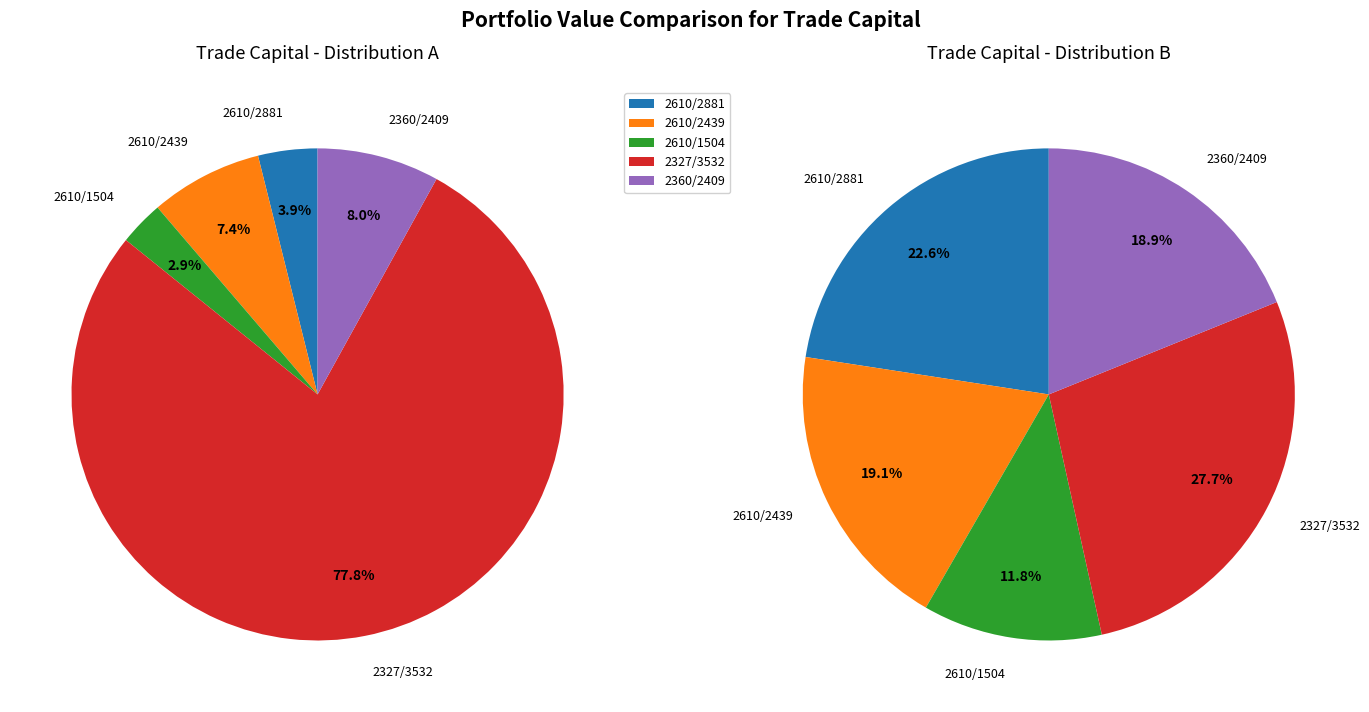

What percentage is the 2610 slice, to the nearest percent?

4%